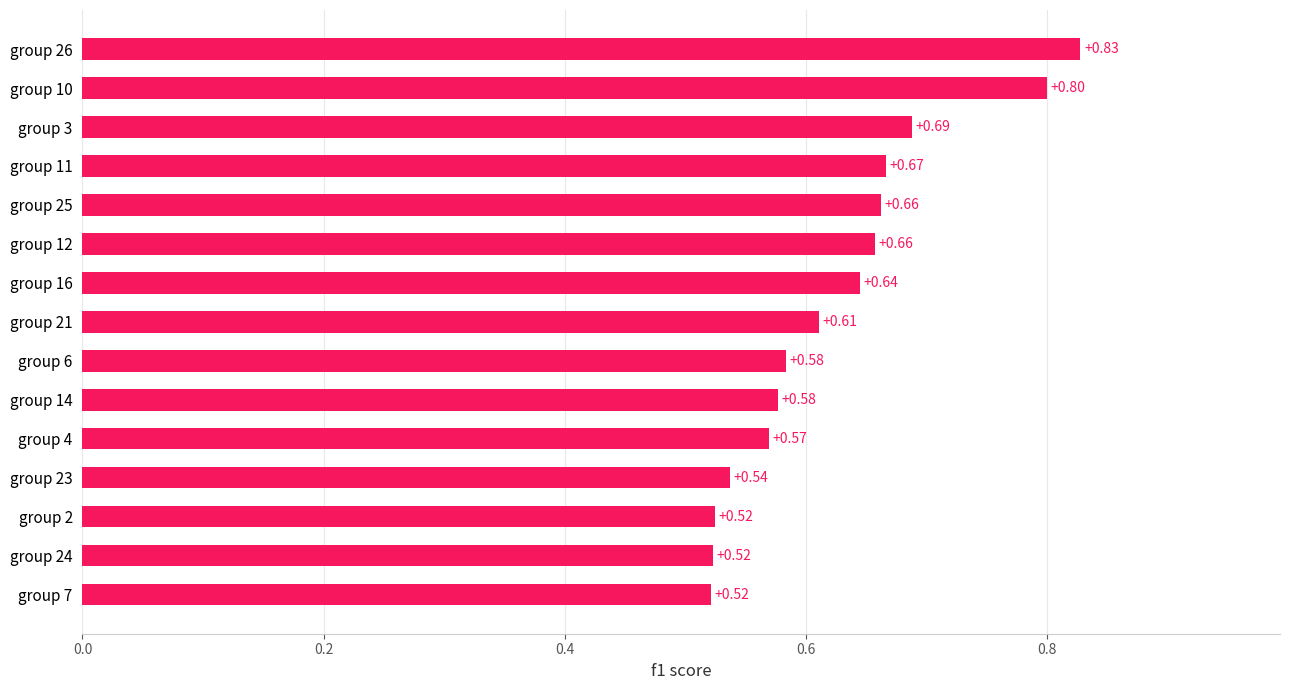

What is the change in value from group 7 to group 26?

+0.3